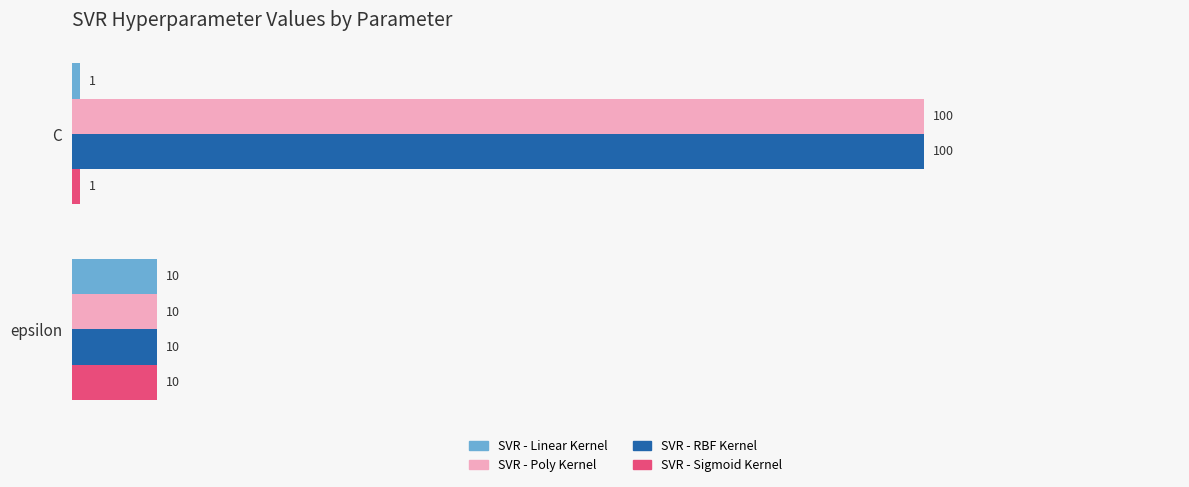

What are all the series names shown in the legend?

SVR - Linear Kernel, SVR - Poly Kernel, SVR - RBF Kernel, SVR - Sigmoid Kernel